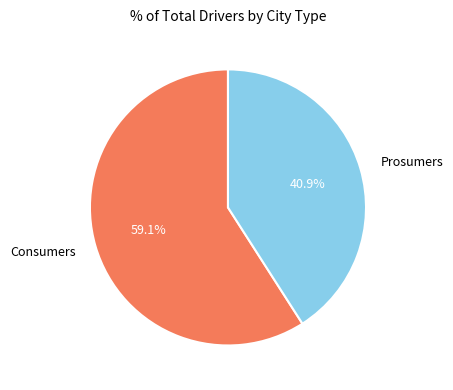

Is there a majority slice in this chart?

Yes